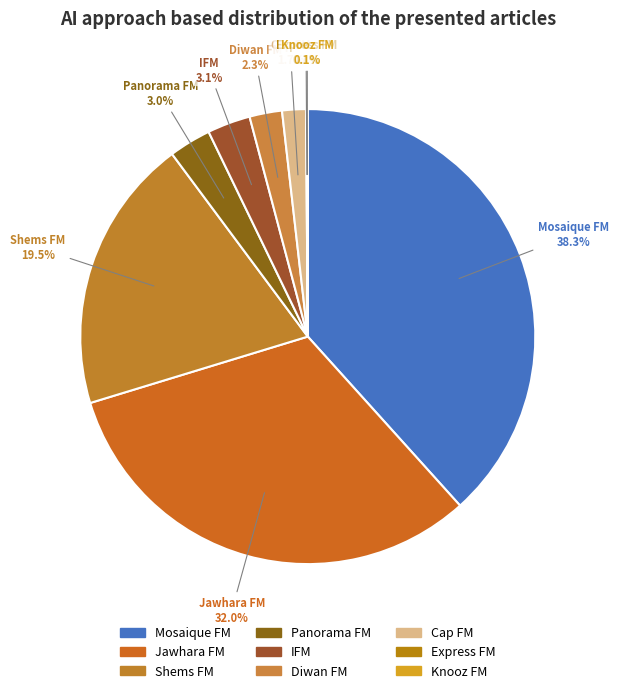

True or false: Diwan FM accounts for 1% of the total.

False